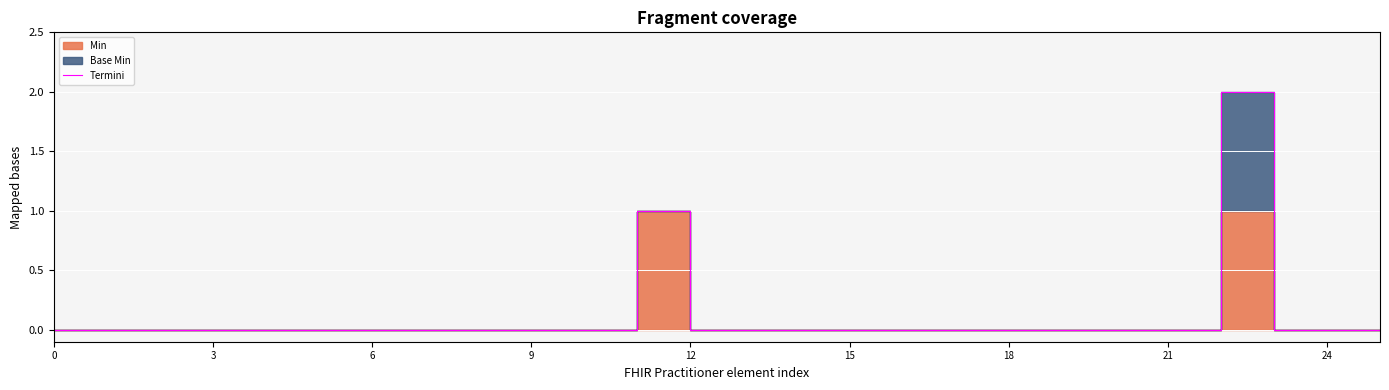

What is the difference between the maximum and minimum values?

2